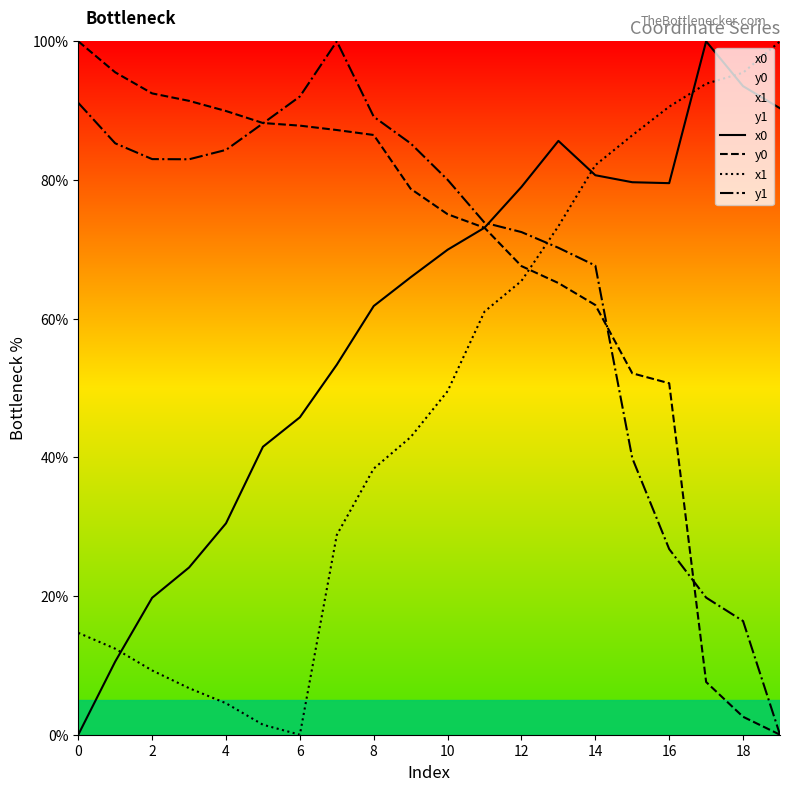

What is the difference between the y1 values at 8 and 10?

9.1